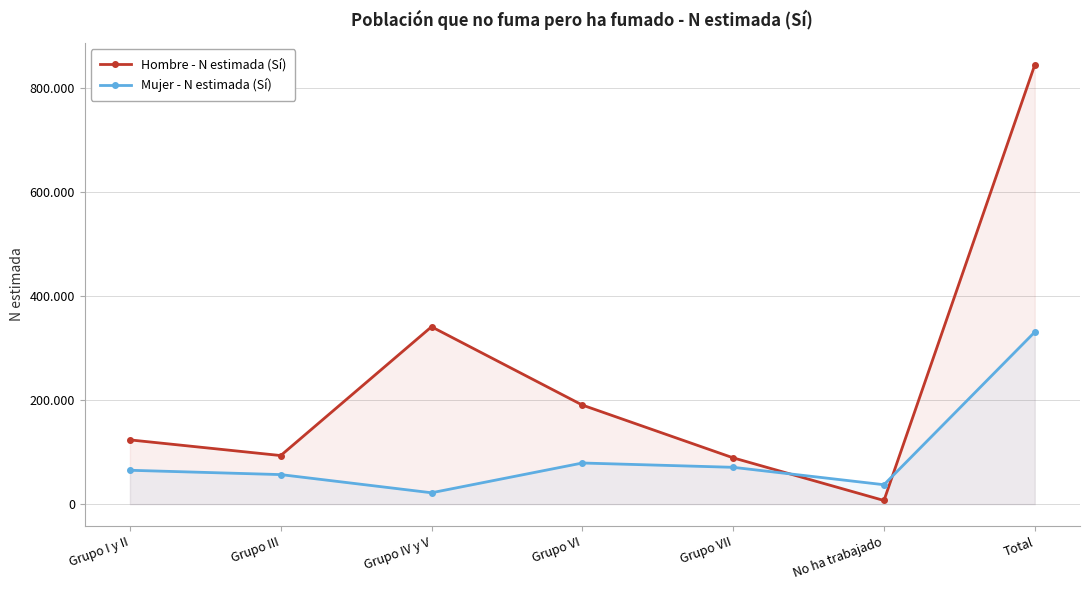

Which category has the lowest value in the Mujer - N estimada (Sí) series?

Grupo IV y V